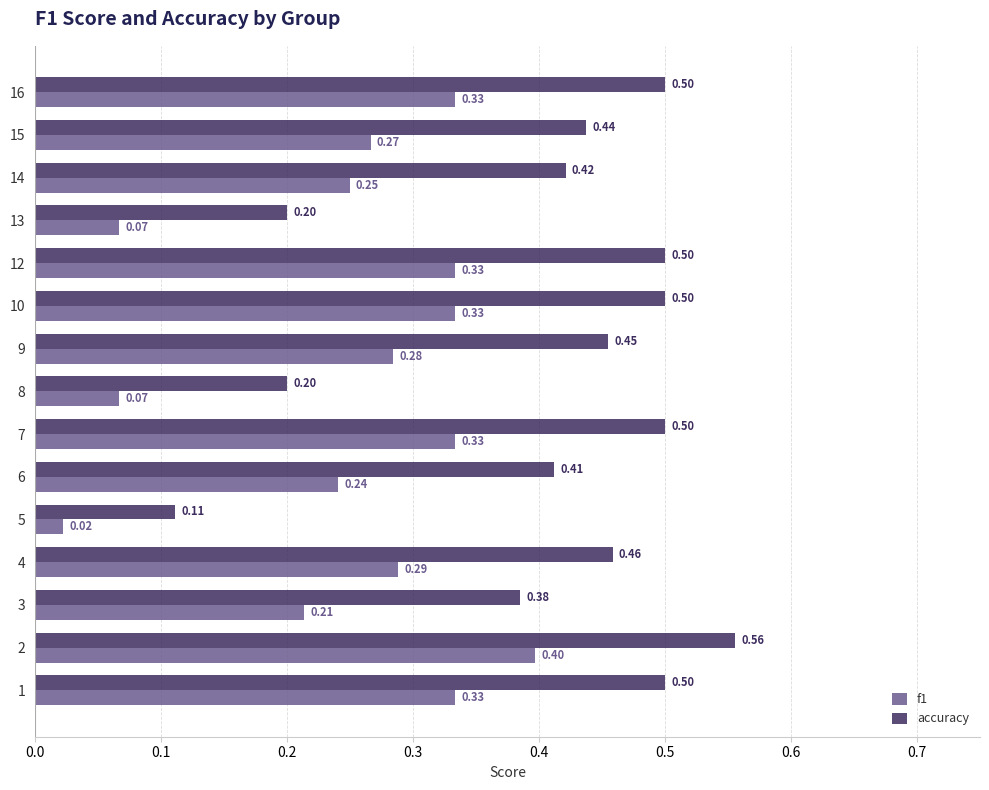

Is the value of f1 at 3 greater than the value of accuracy at 15?

No